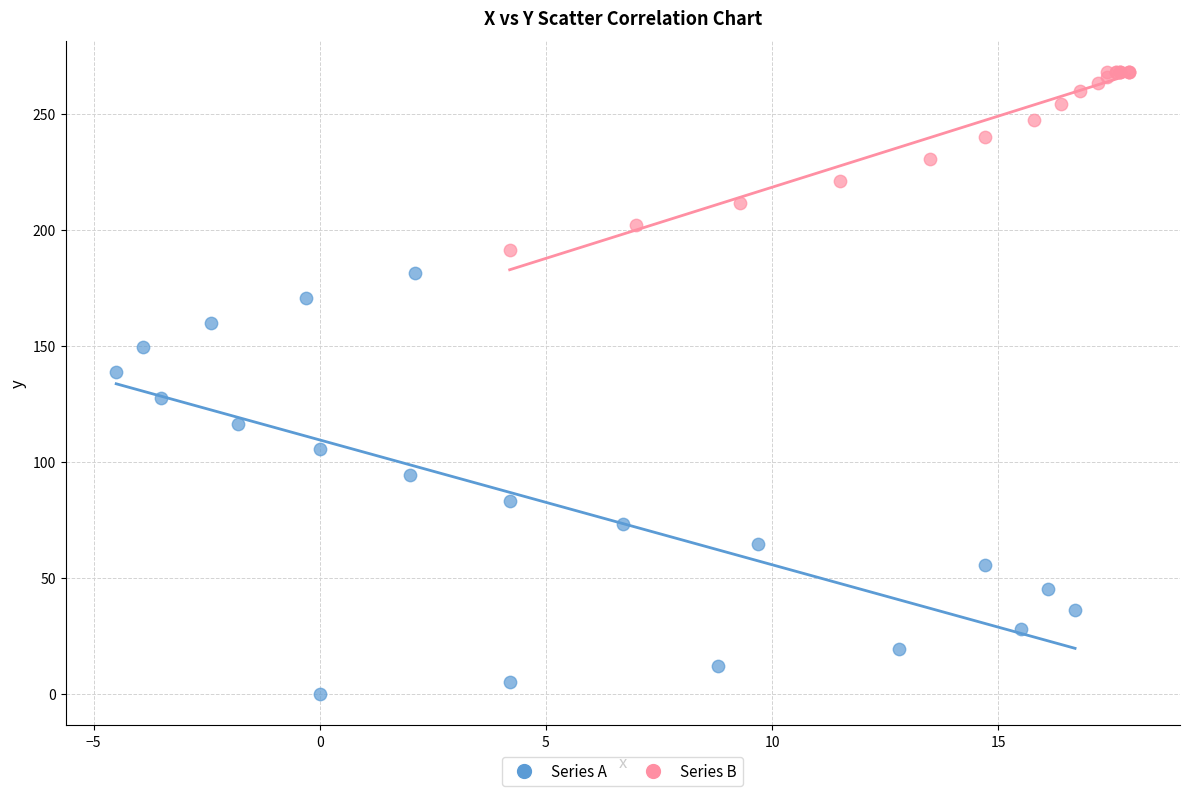

Which series contains the lowest Y value?

Series A